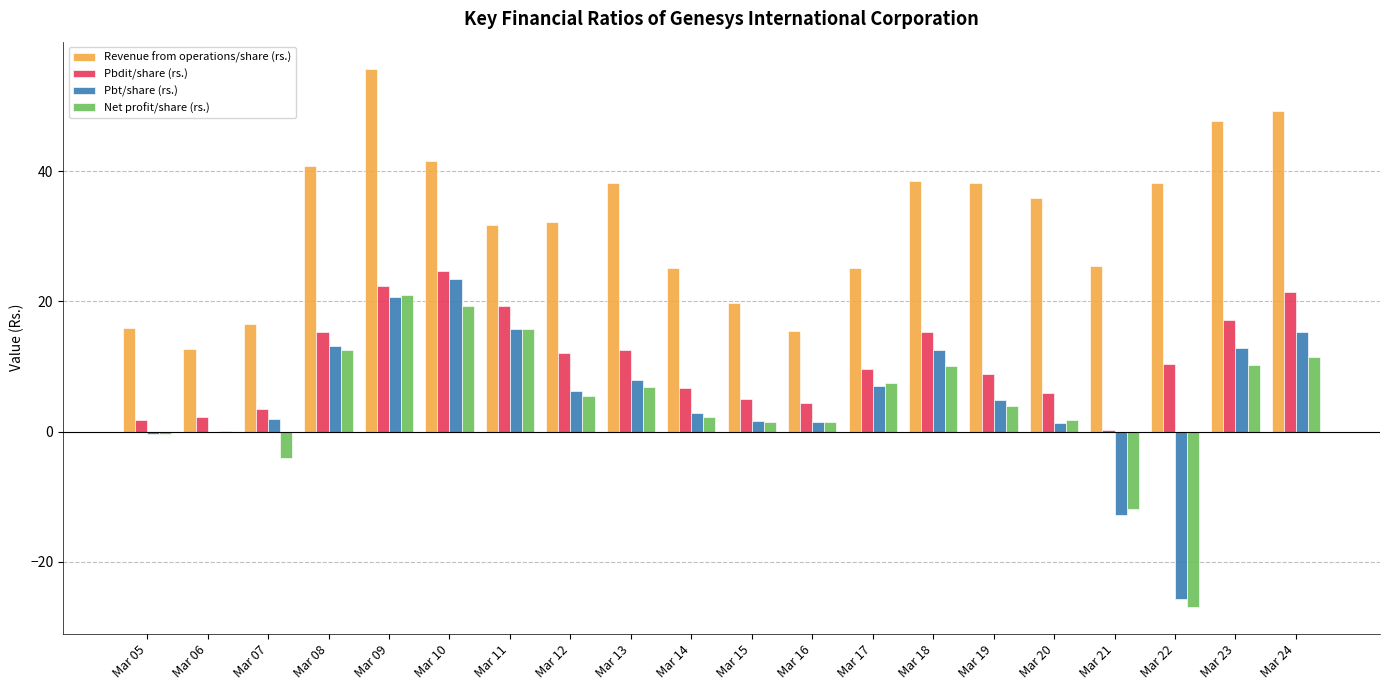

Which category has the highest value in the Revenue from operations/share (rs.) series?

Mar 09